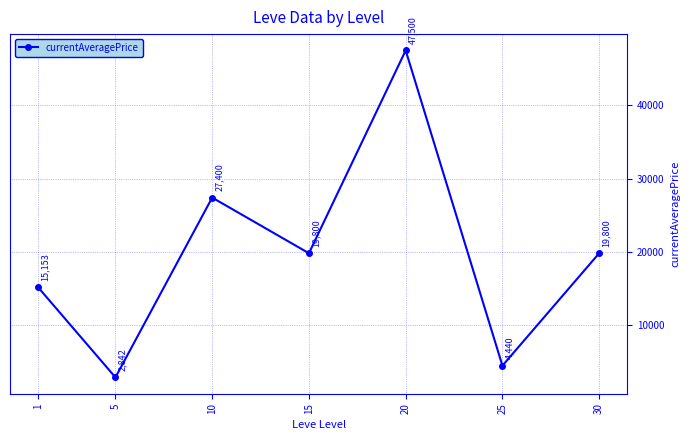

What value does the data have at 30?

19800.0